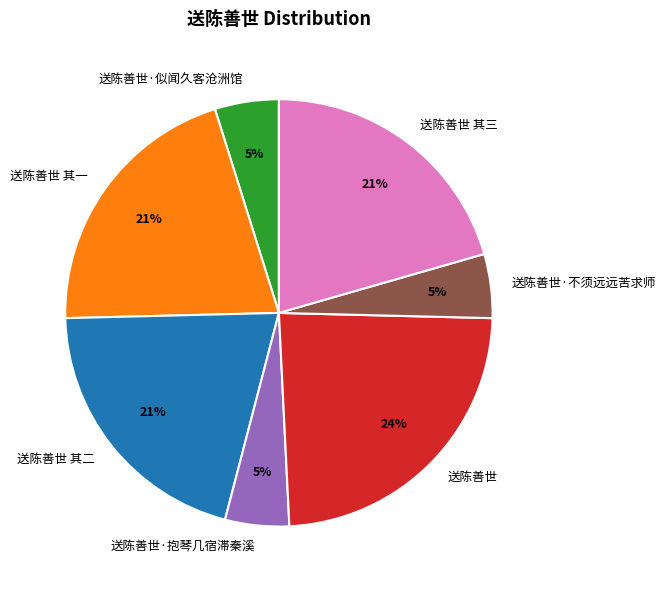

What is the ratio of the value at 送陈善世·抱琴几宿滞秦溪 to the value at 送陈善世 其三?

0.2